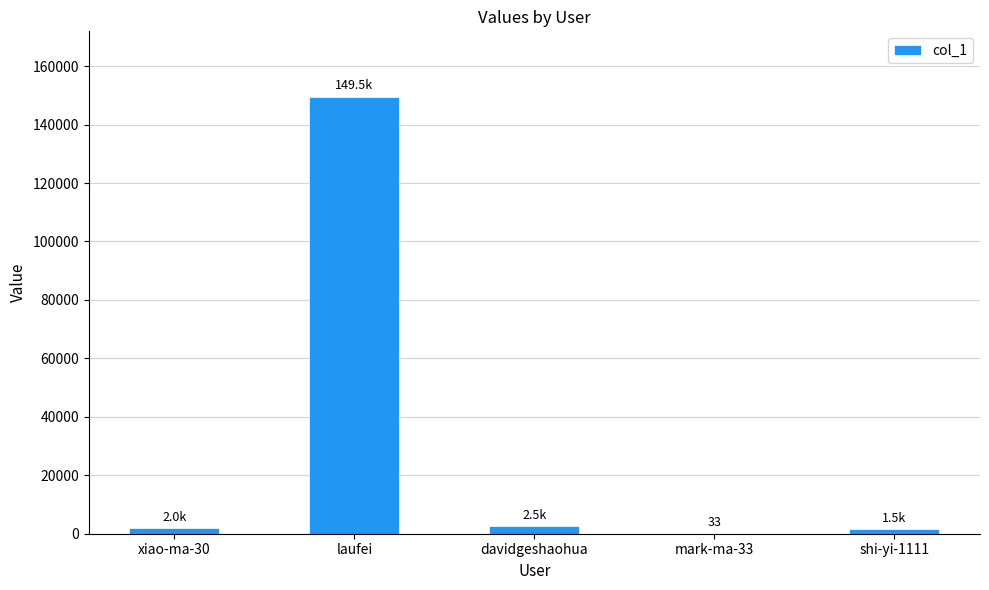

Approximately how many times larger is the value at laufei compared to xiao-ma-30?

75.2